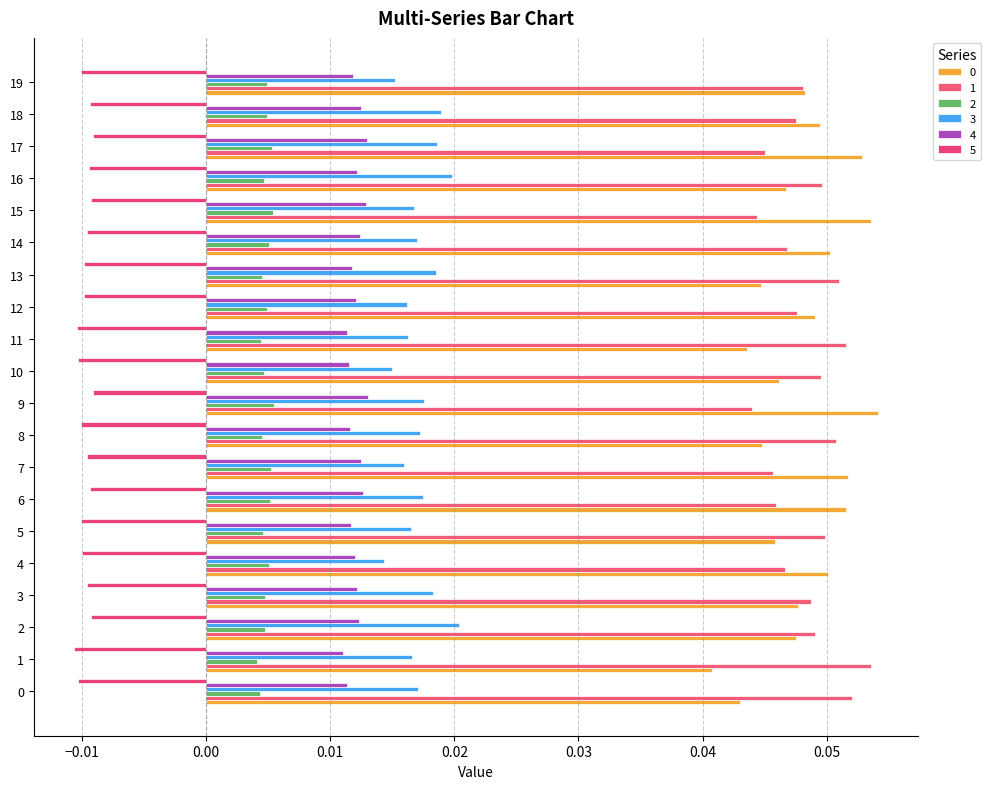

Rank the series at 10 from lowest to highest value.

5, 2, 4, 3, 0, 1